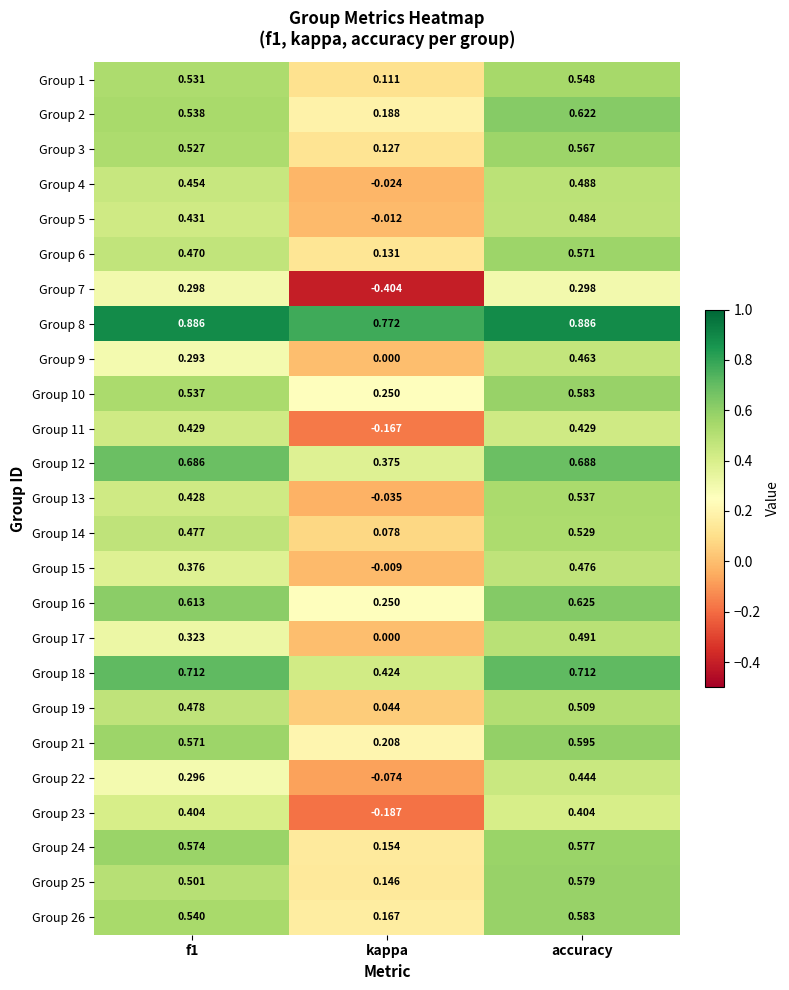

At which category does the chart reach its minimum across all series?

kappa